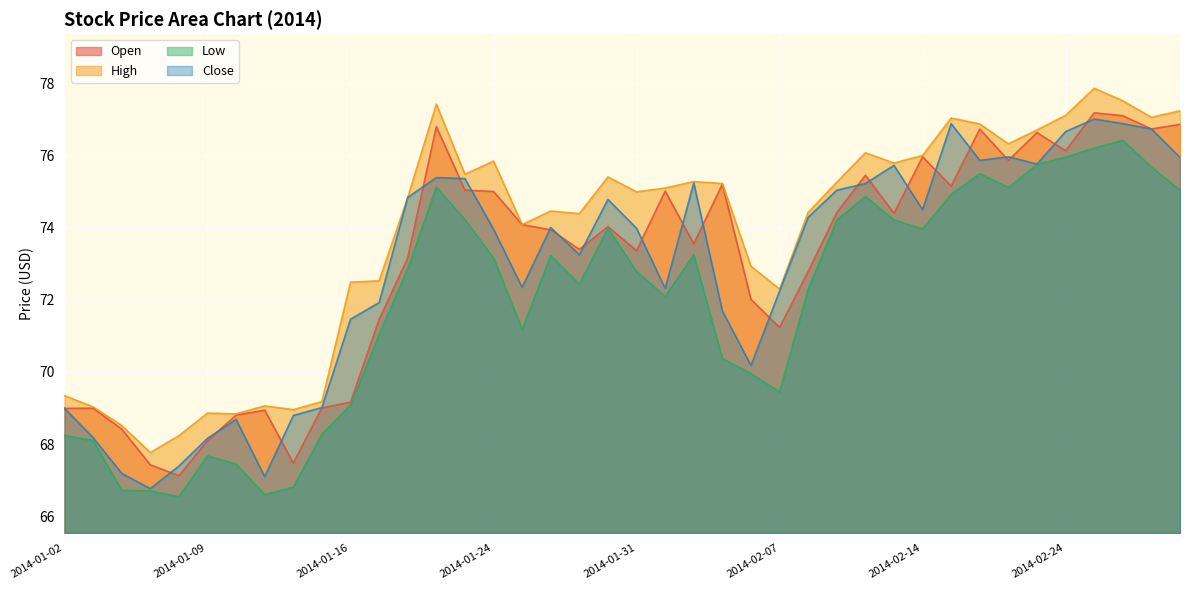

What is the difference between the highest and lowest values at 2014-01-17?

1.5